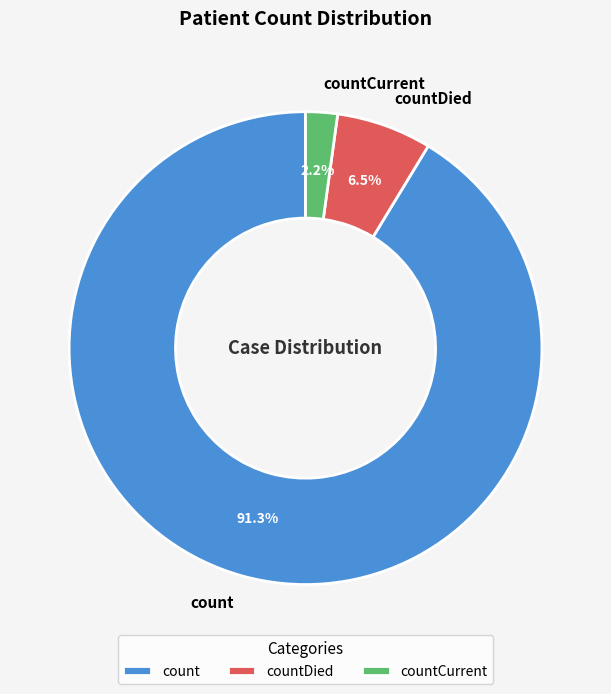

What percentage is the count slice, to the nearest percent?

91%